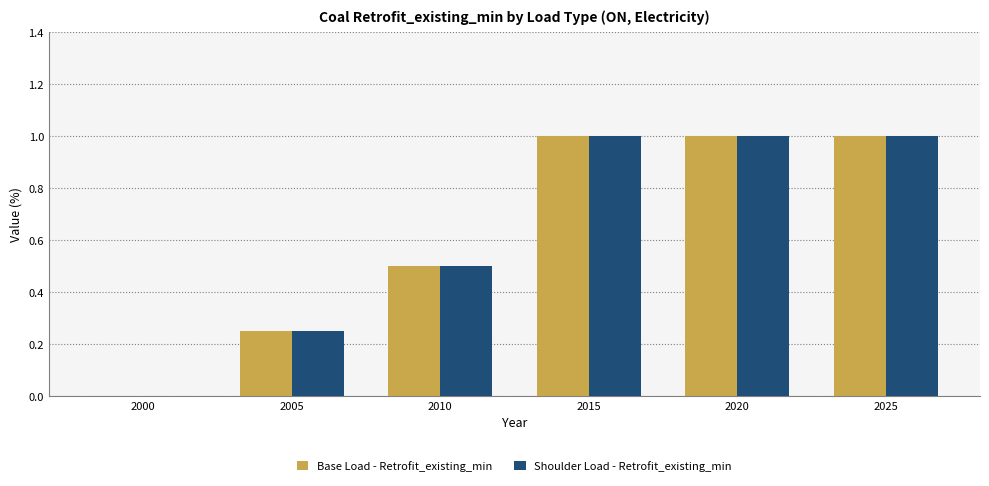

Count the number of categories in the chart.

6